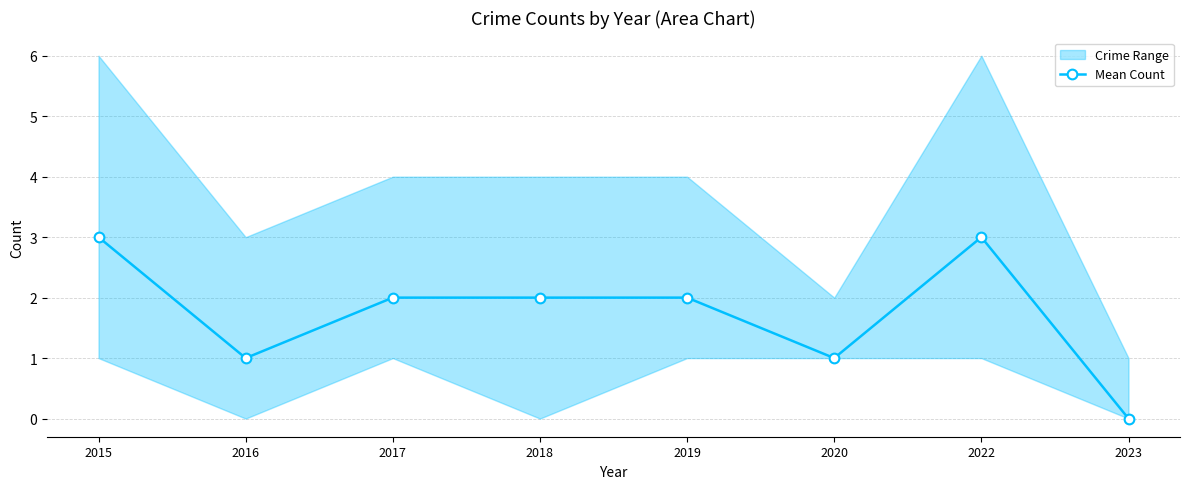

Count the number of values greater than 2.

2